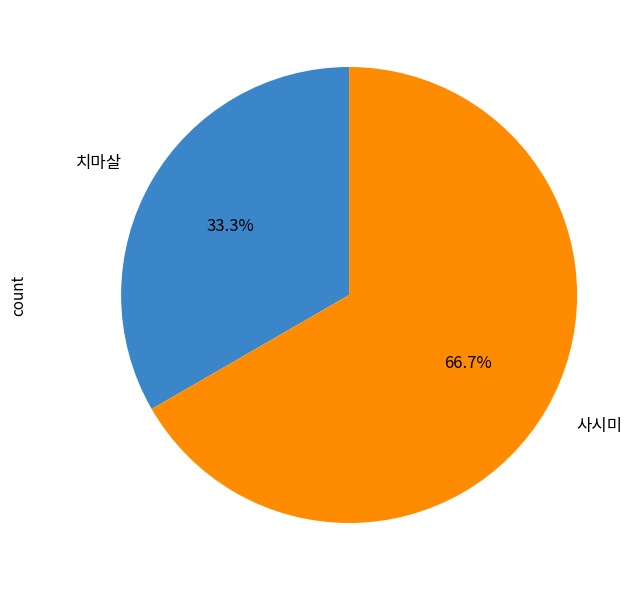

Does any single category account for the majority?

Yes